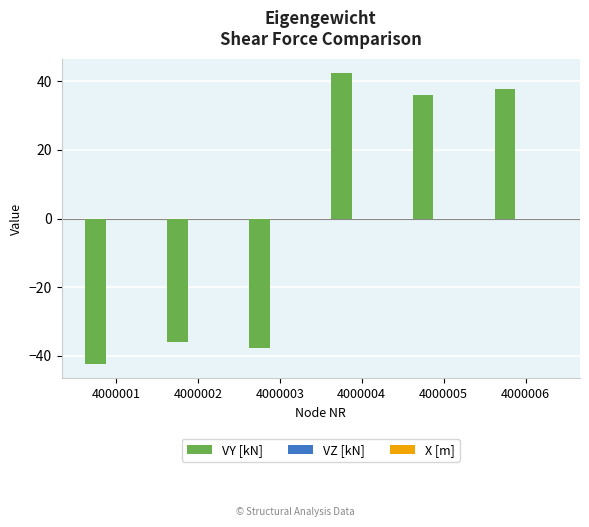

What is the value of the 6th bar from the left?

37.7